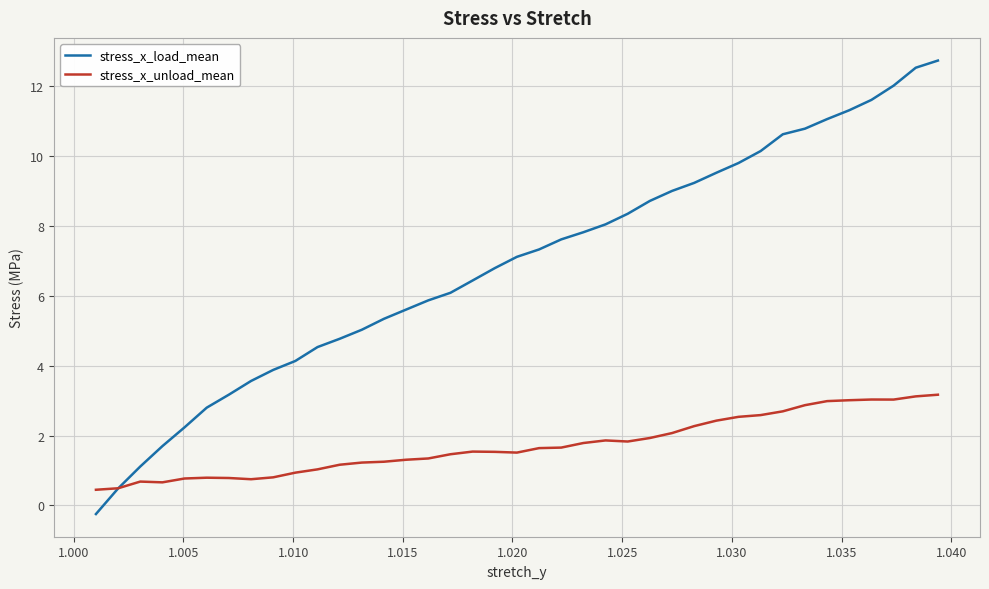

Which series has the largest total across all categories?

stress_x_load_mean